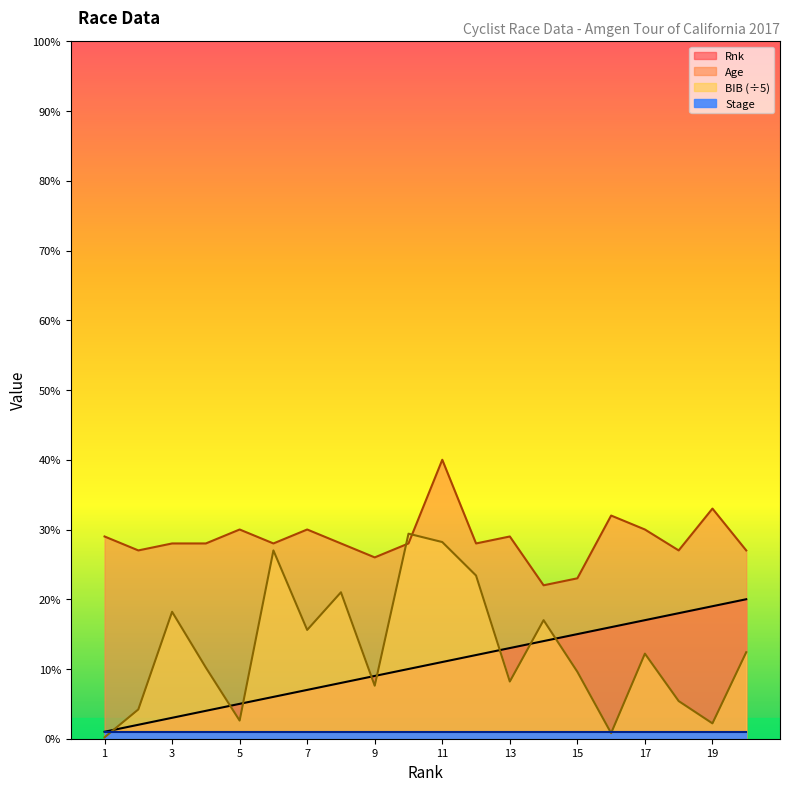

How many interior local peaks does the BIB series have?

6